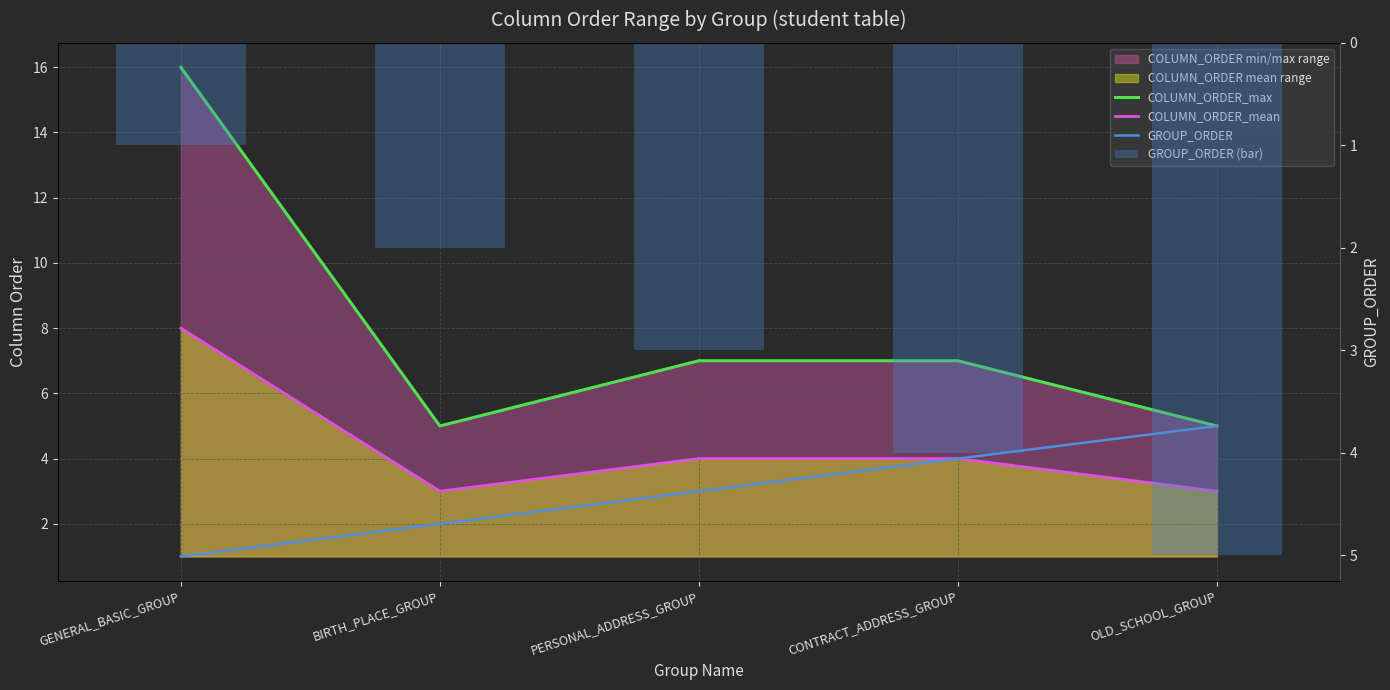

What is the average value of the GROUP_ORDER (bar) series?

3